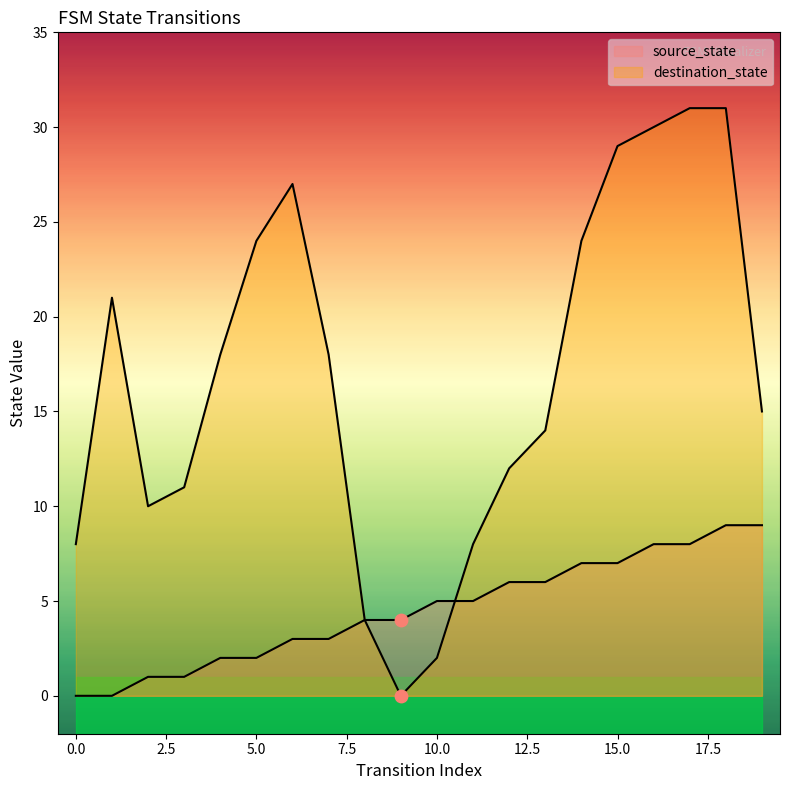

At which category is the sum across all series the highest?

18